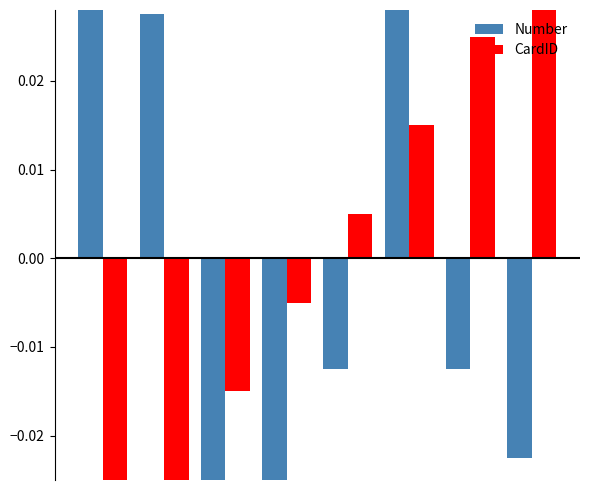

Rank the series by their average value, from highest to lowest.

CardID, Number